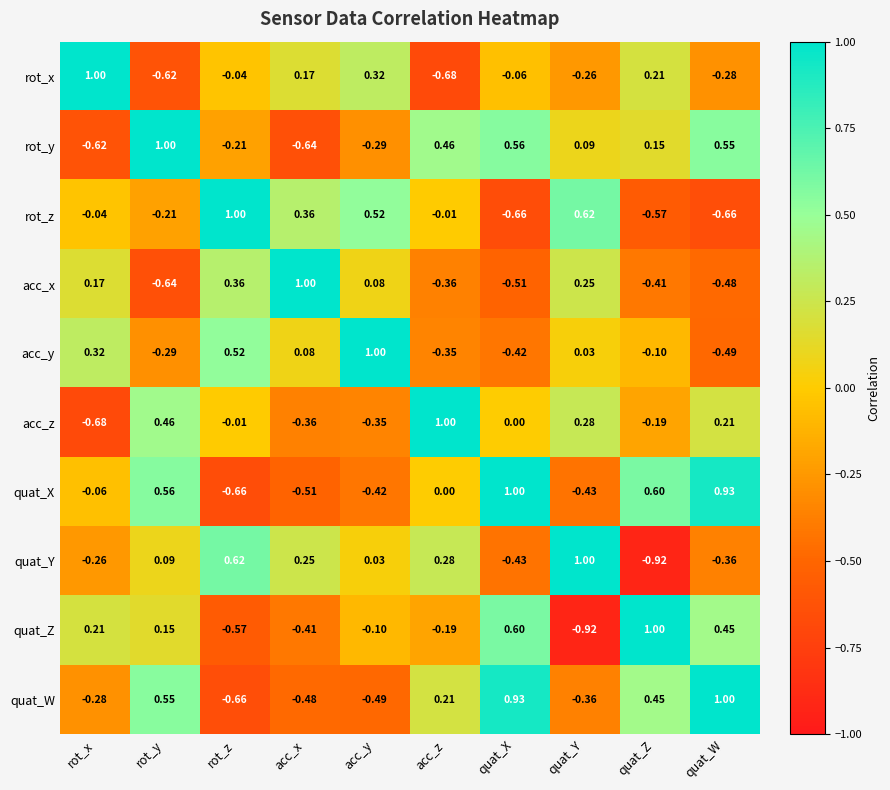

How many values in rot_x are above zero?

4